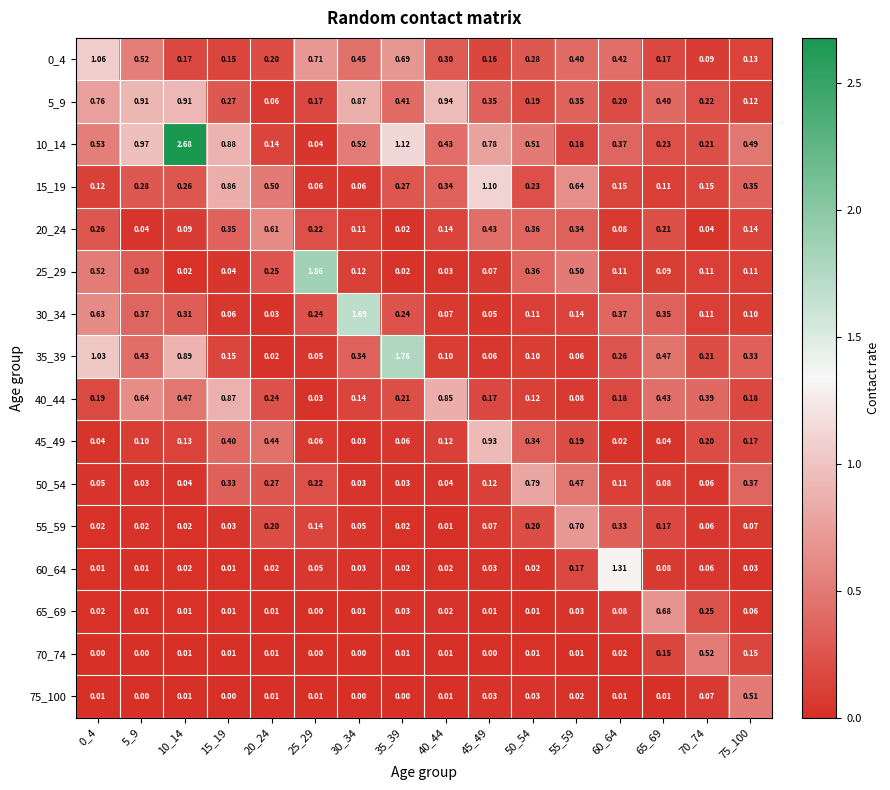

Which series has the largest total across all categories?

10_14